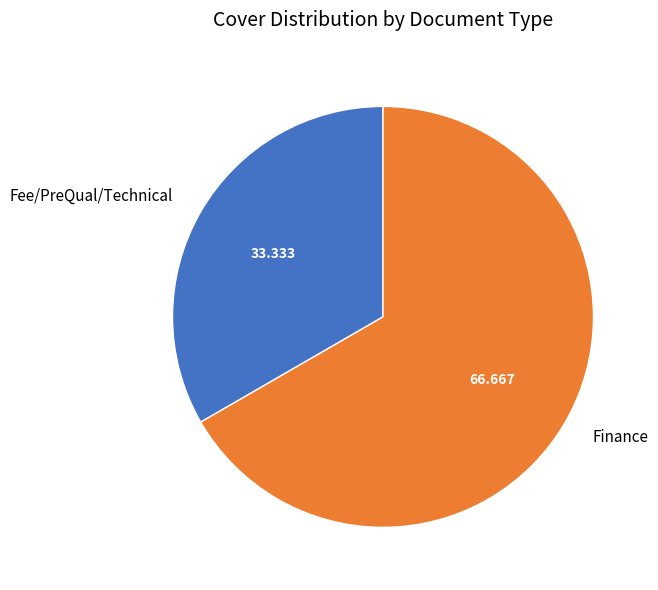

How many segments does this pie chart have?

2